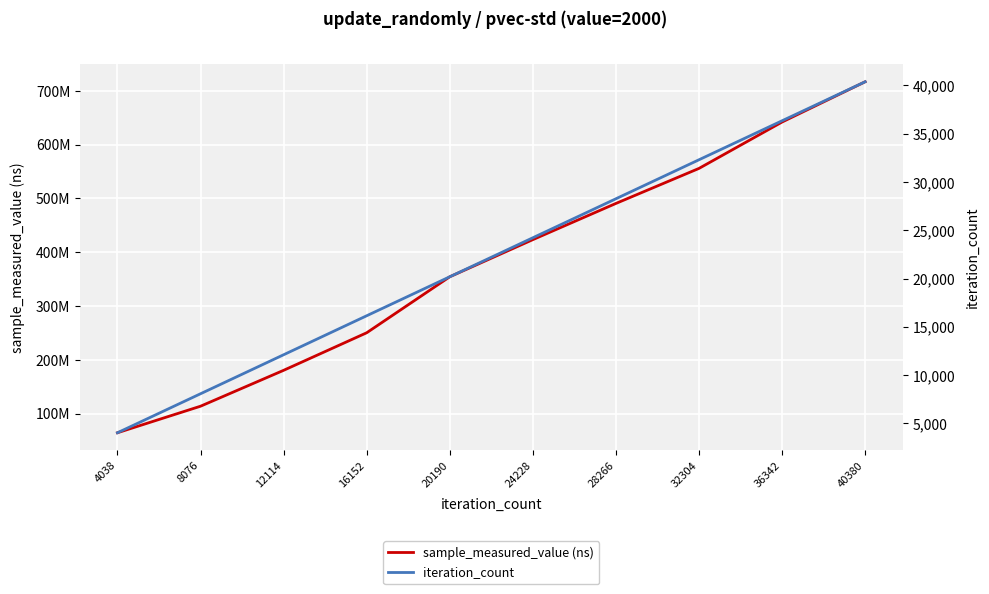

What is the minimum value shown in the chart?

4038